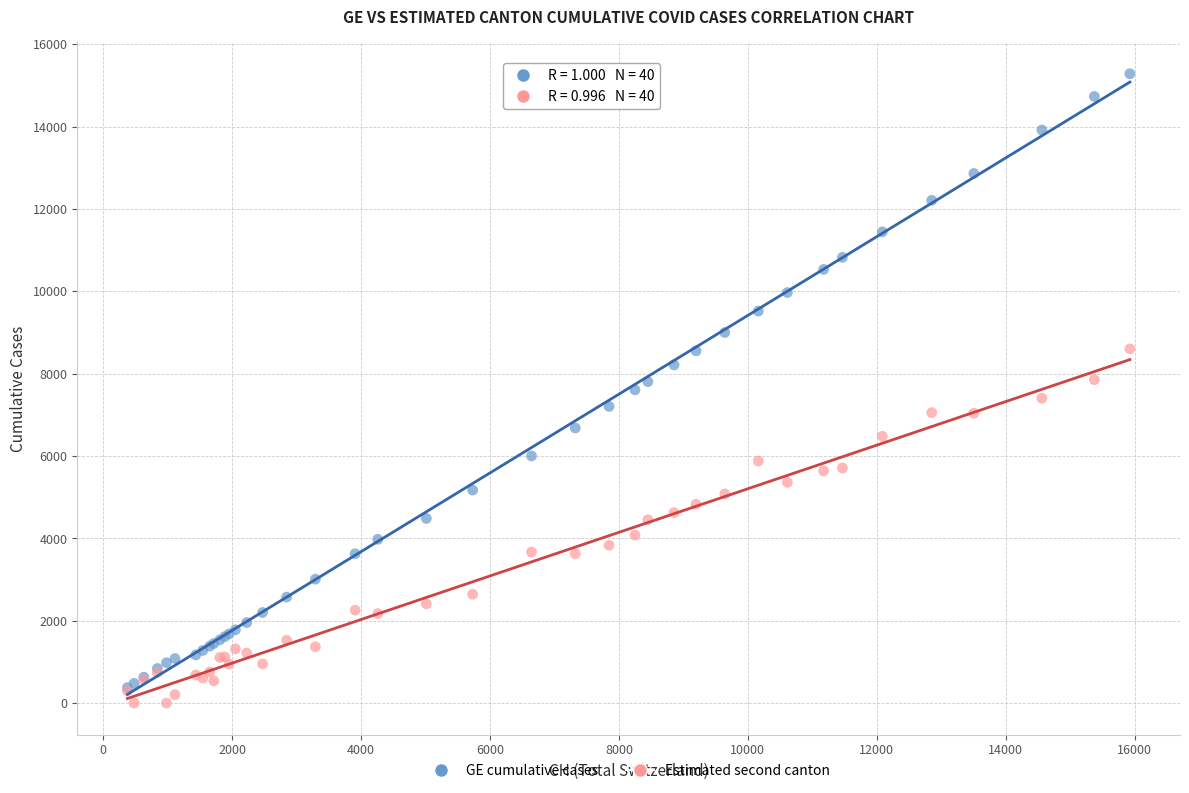

Which series has the widest spread of Y values?

GE cumulative cases